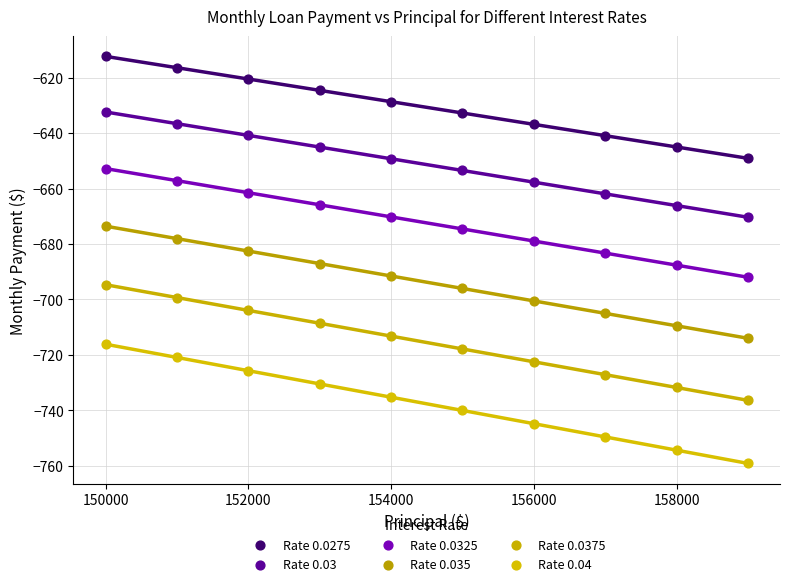

Which series contains the lowest Y value?

Rate 0.04